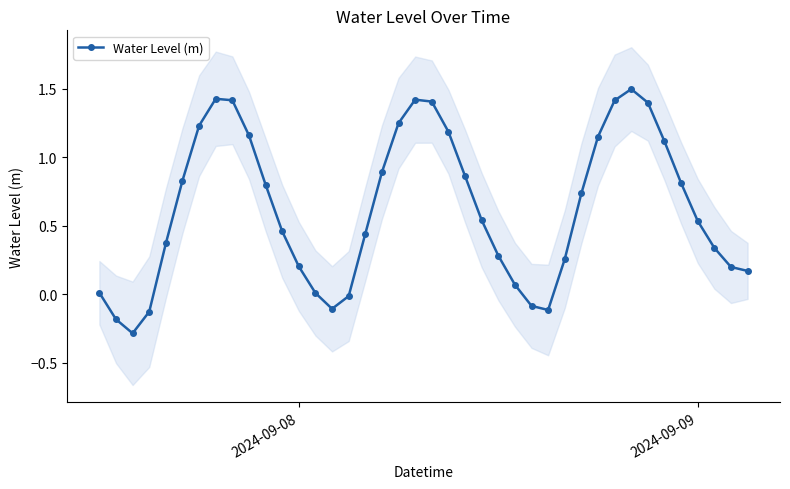

What is the highest value of the Water Level (m) series?

1.5